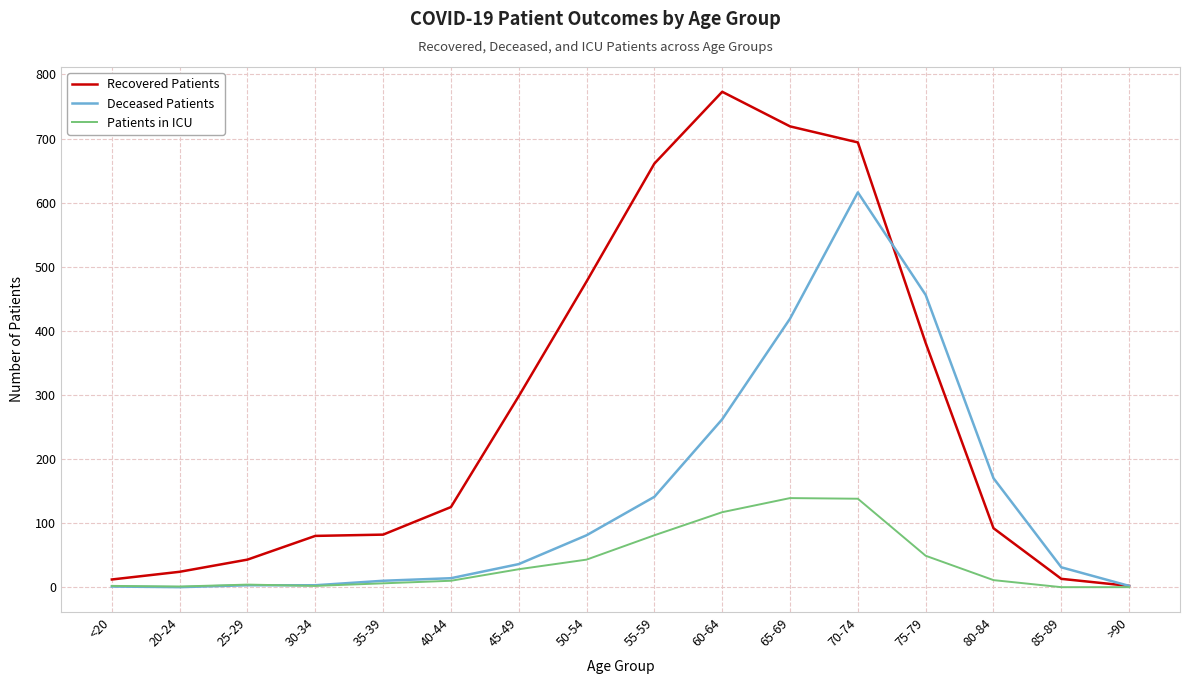

At which category is the sum across all series the highest?

70-74